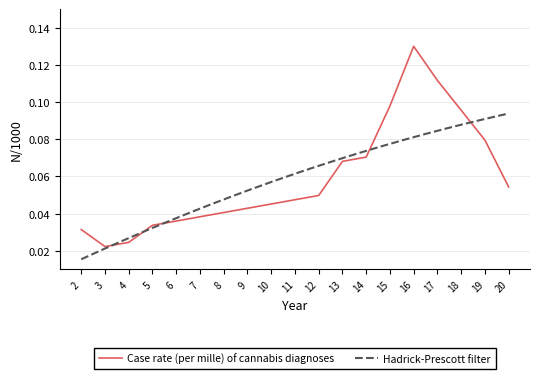

Reading left to right, transcribe all the data shown in this chart.

2=0.0	3=0.0	4=0.0	5=0.0	6=0.0	7=0.0	8=0.0	9=0.0	10=0.0	11=0.0	12=0.0	13=0.1	14=0.1	15=0.1	16=0.1	17=0.1	18=0.1	19=0.1	20=0.1